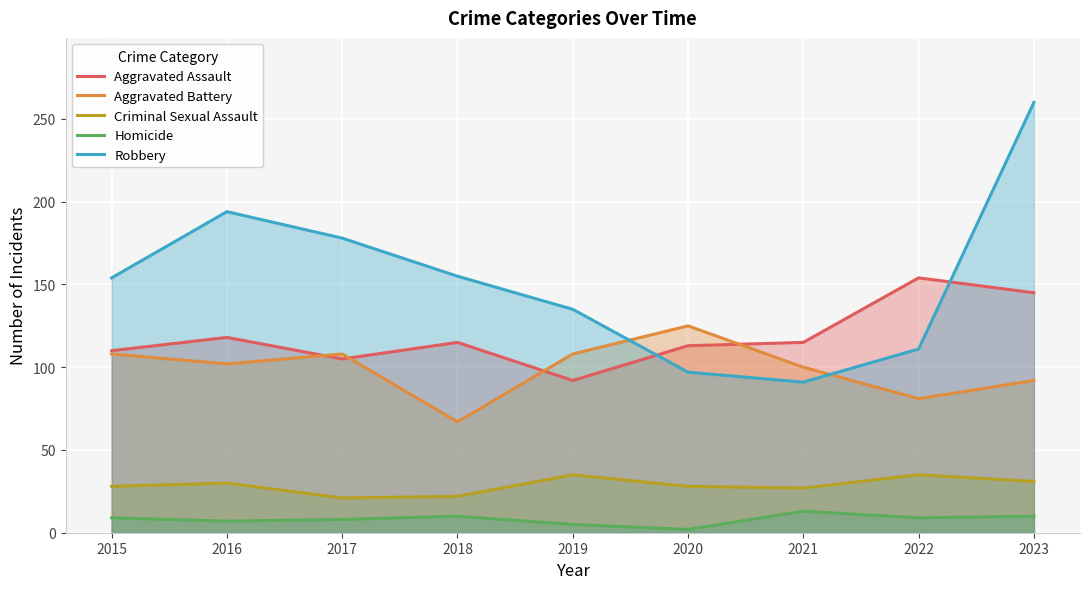

True or false: Robbery has more than 0 interior local peaks.

True